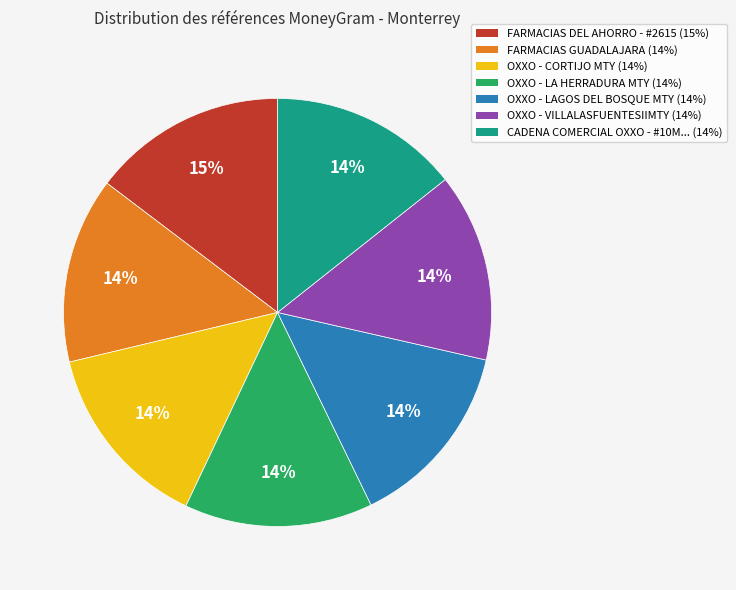

Is there any slice that represents more than half of the pie?

No